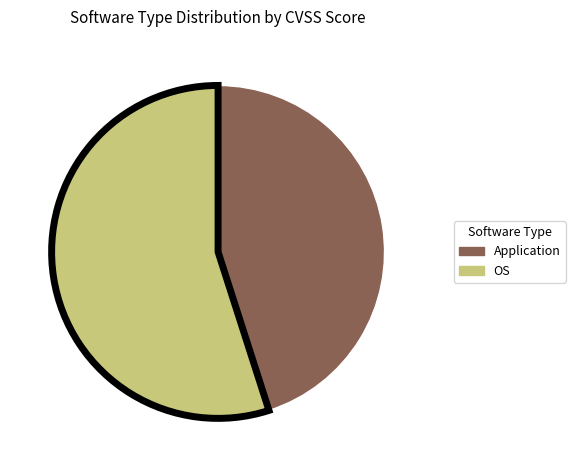

Which slice is the largest?

OS